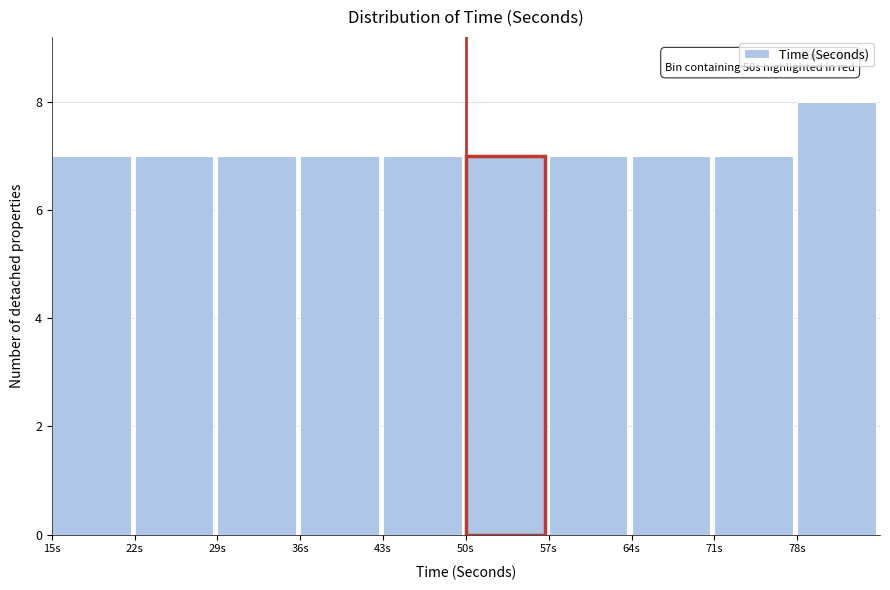

Over which range of the x-axis is the bar tallest?

78 to 85